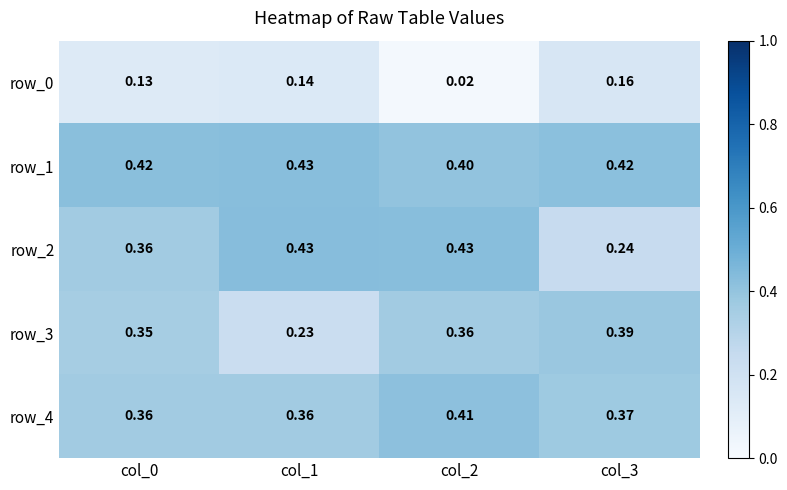

Is the value of row_4 at col_3 greater than the value of row_2 at col_3?

Yes